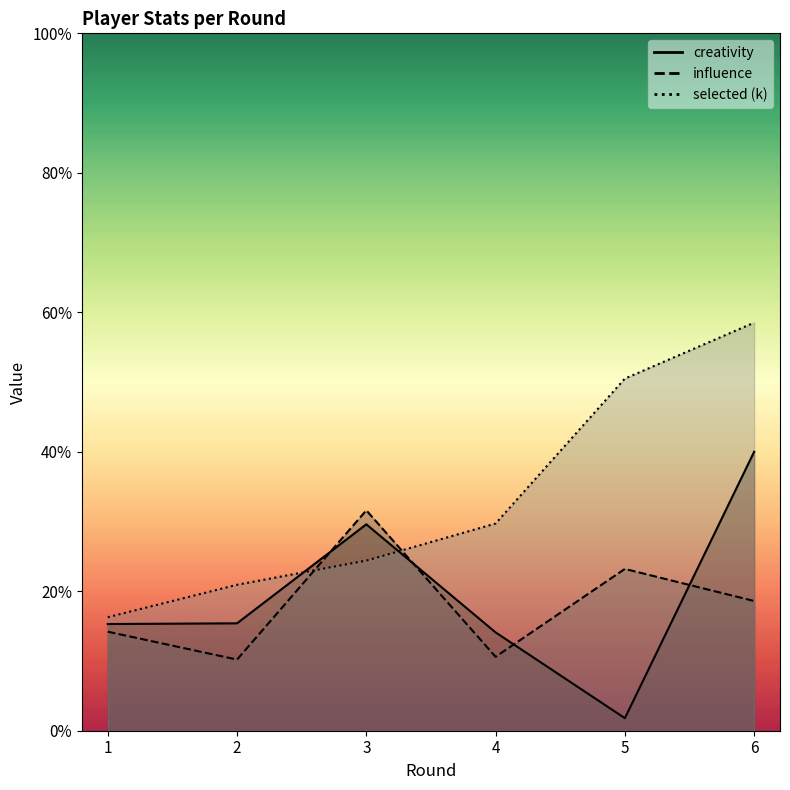

Reading left to right, extract all data points from this chart.

creativity: 1=15.3	2=15.4	3=29.6	4=14.1	5=1.8	6=40.0
influence: 1=14.2	2=10.2	3=31.6	4=10.6	5=23.2	6=18.6
selected: 1=16.3	2=20.9	3=24.4	4=29.7	5=50.5	6=58.5